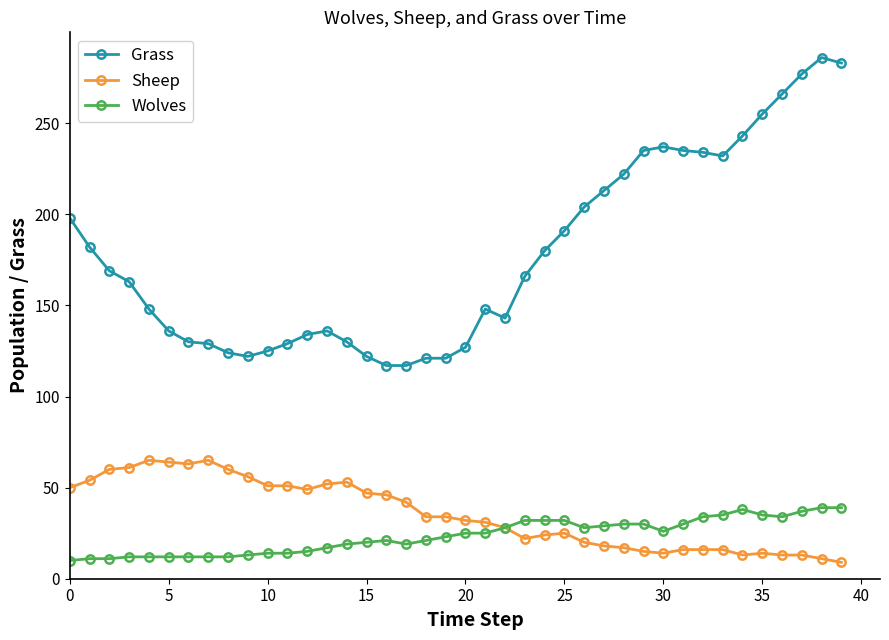

True or false: Wolves has more than 1 interior local peaks.

True